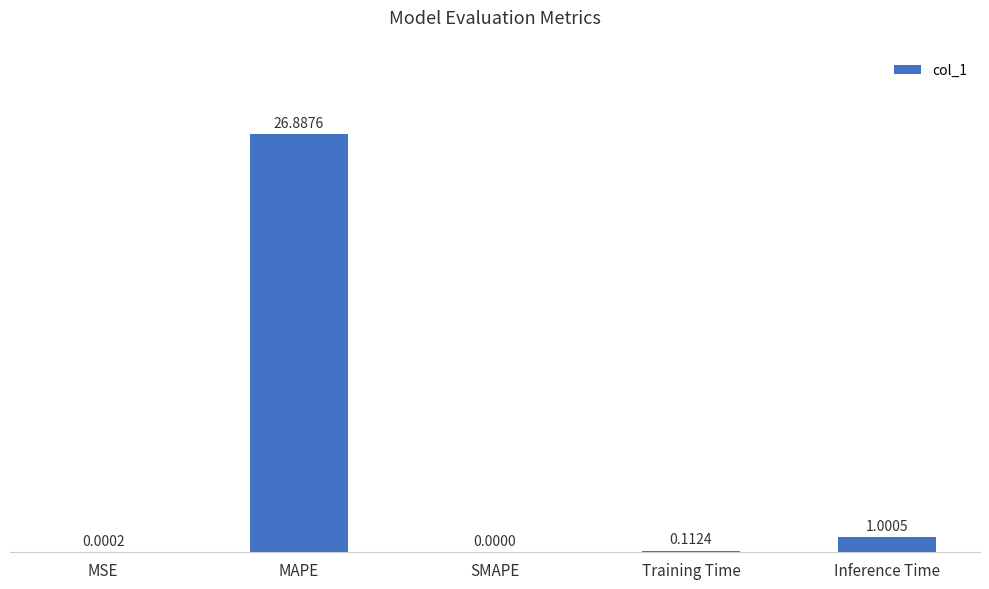

What is the change in value from SMAPE to Training Time?

+0.1